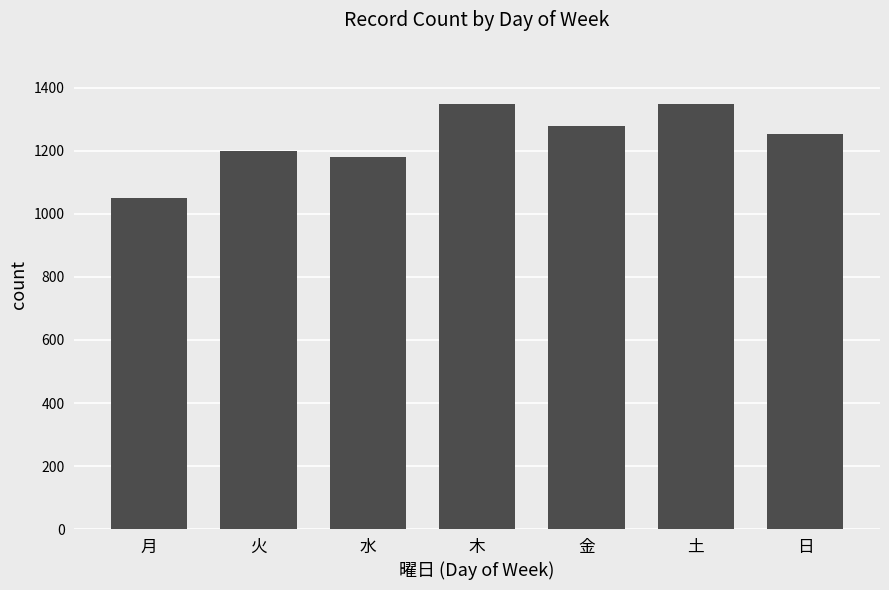

How many data points are less than 1253?

3